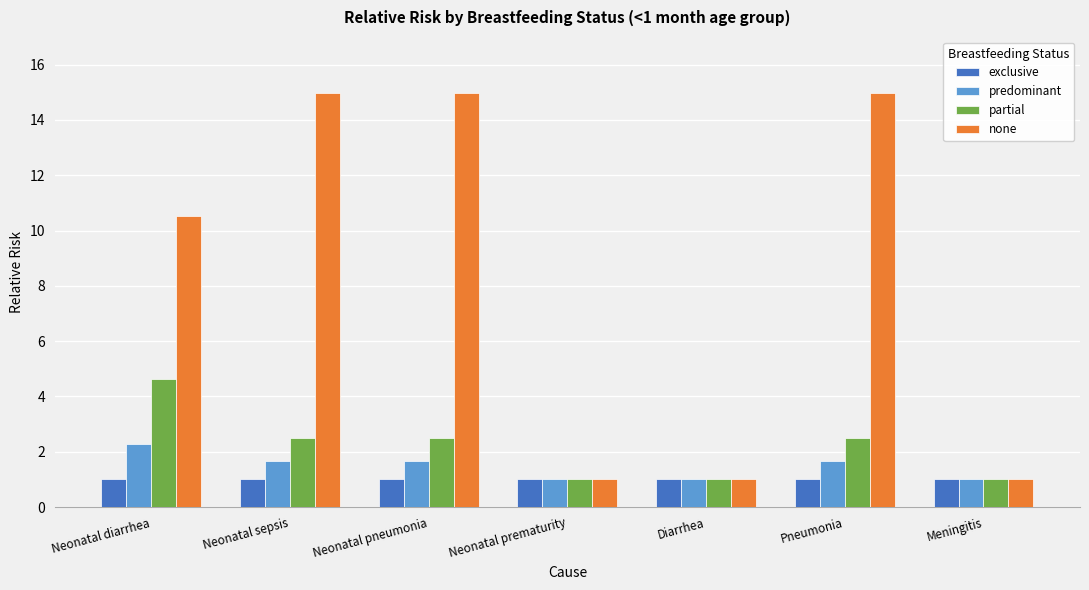

The partial series shows 2.5 at Neonatal pneumonia. True or false?

True